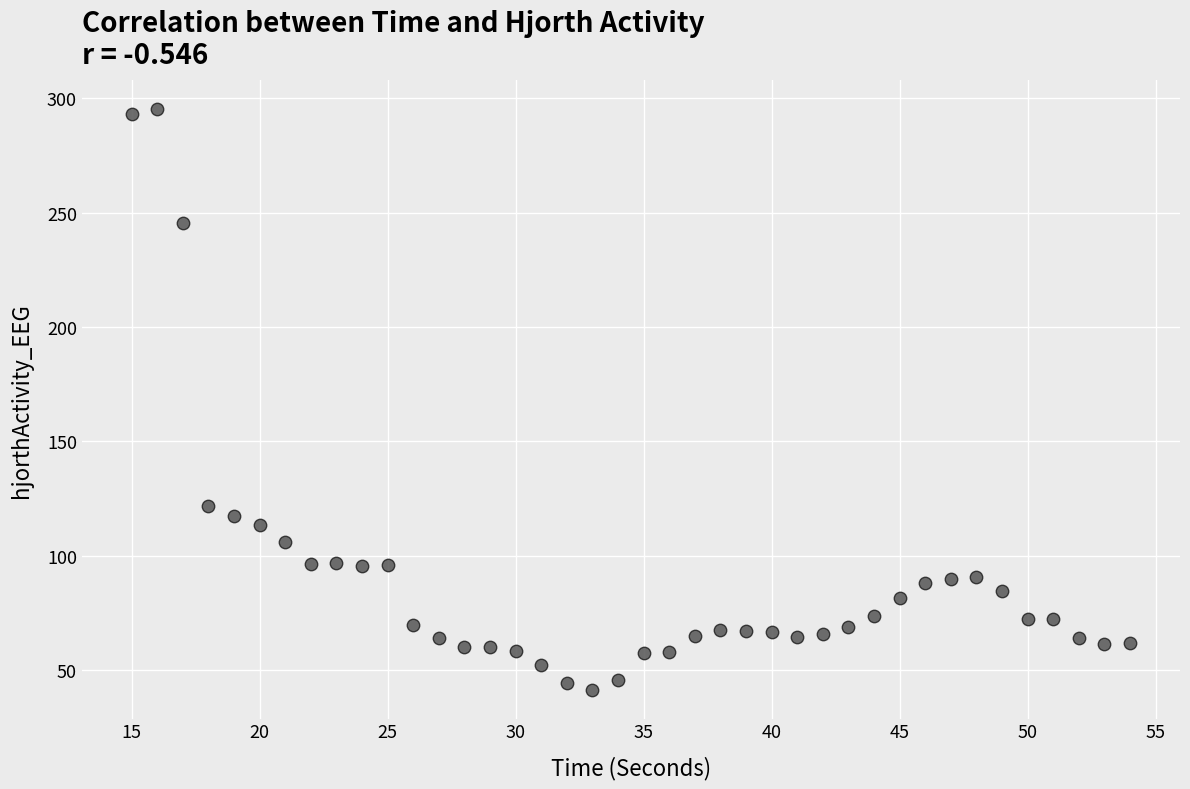

What is the range of Y values (max minus min)?

254.0